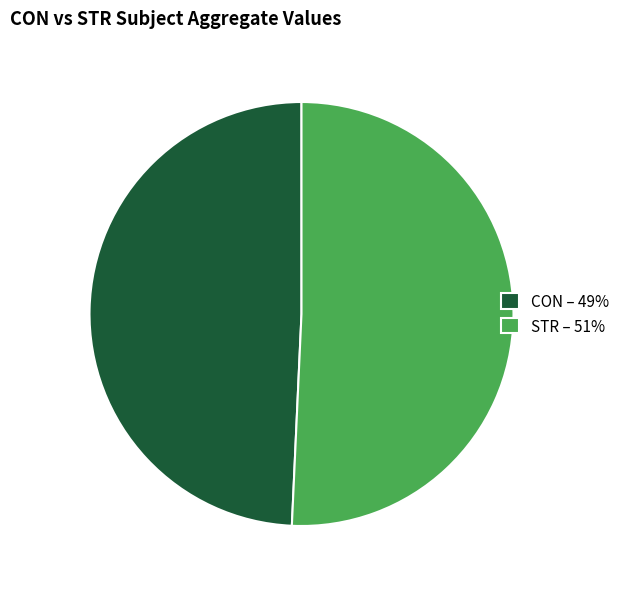

Is the sum of CON – 49% and STR – 51% greater than half?

Yes